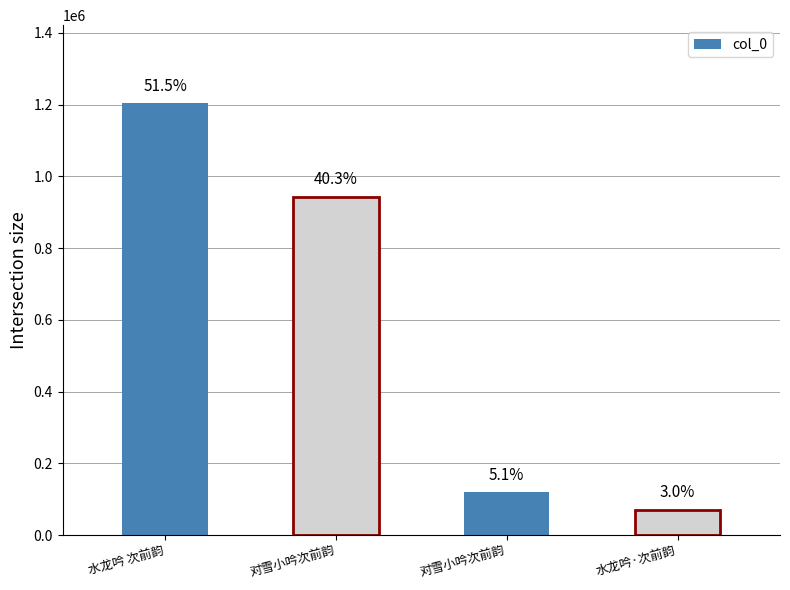

Which label corresponds to the smallest value in the chart?

水龙吟·次前韵